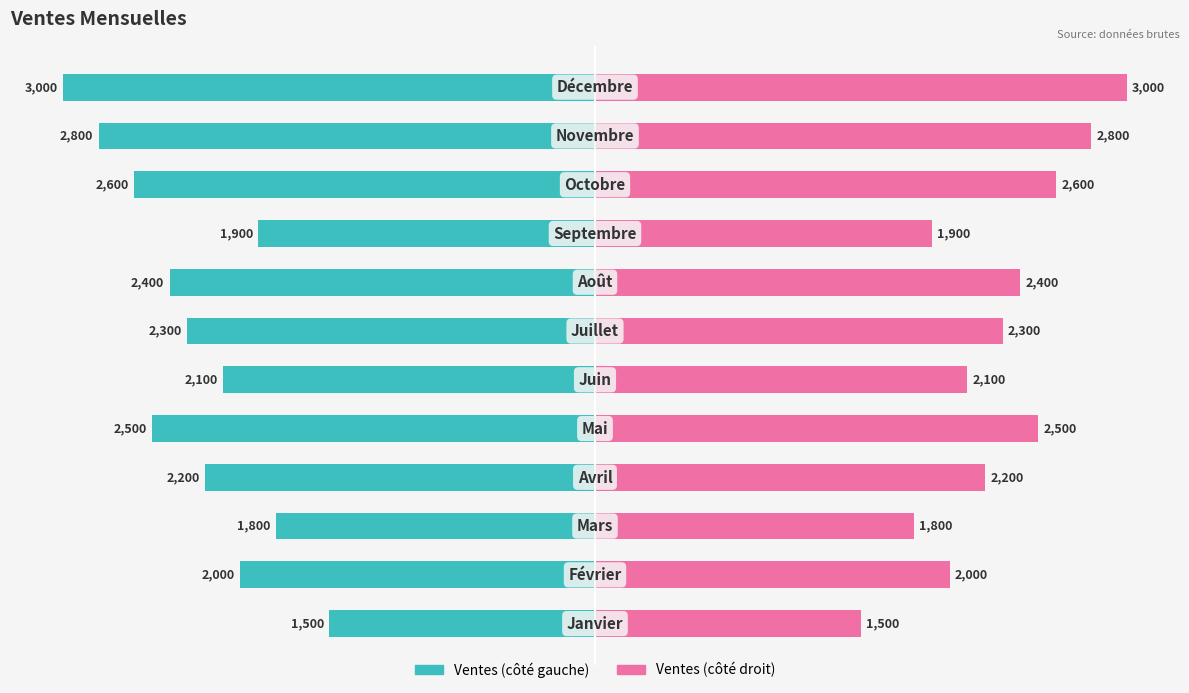

Rank the categories by ventes (droite) value from lowest to highest.

0, 2, 8, 1, 5, 3, 6, 7, 4, 9, 10, 11